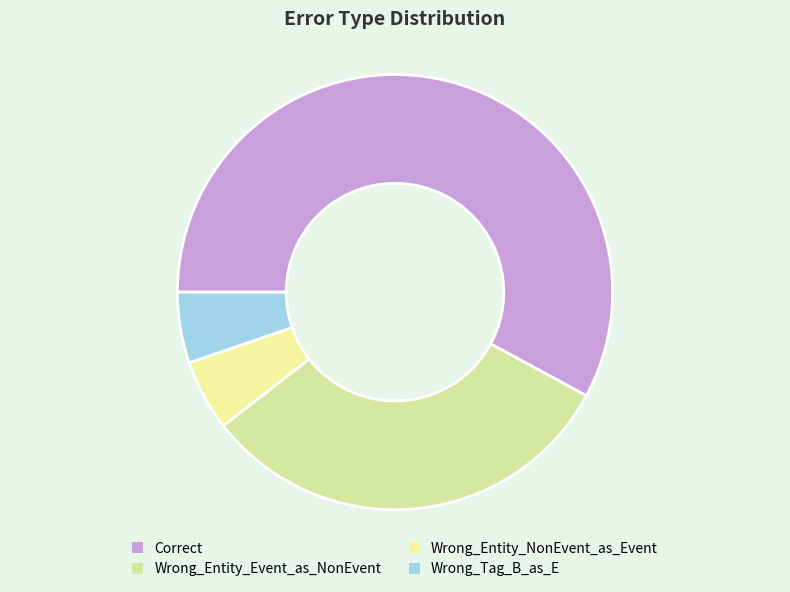

Which category has the biggest portion of the pie?

Correct